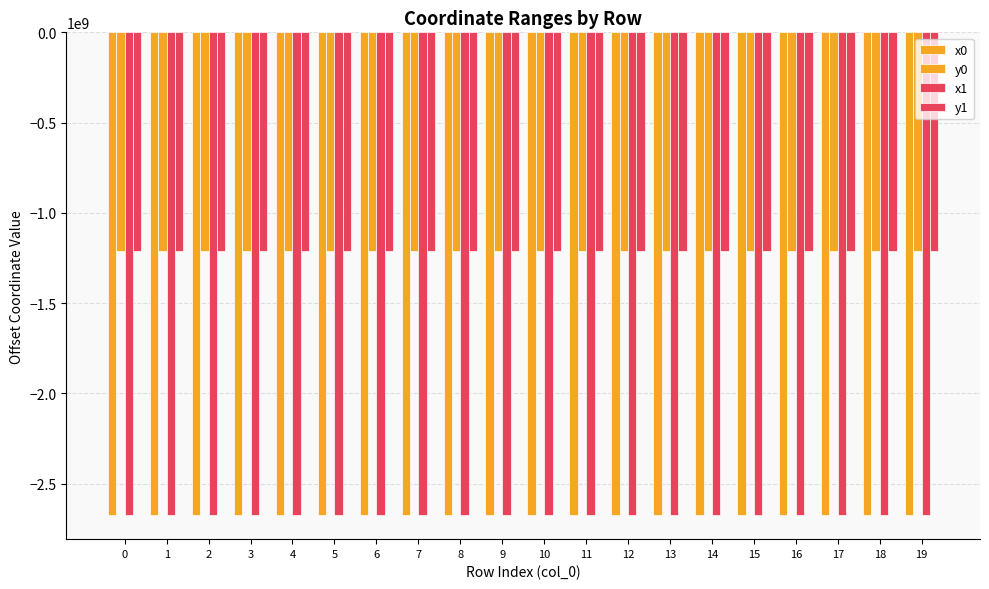

How many bars are there in each group?

4